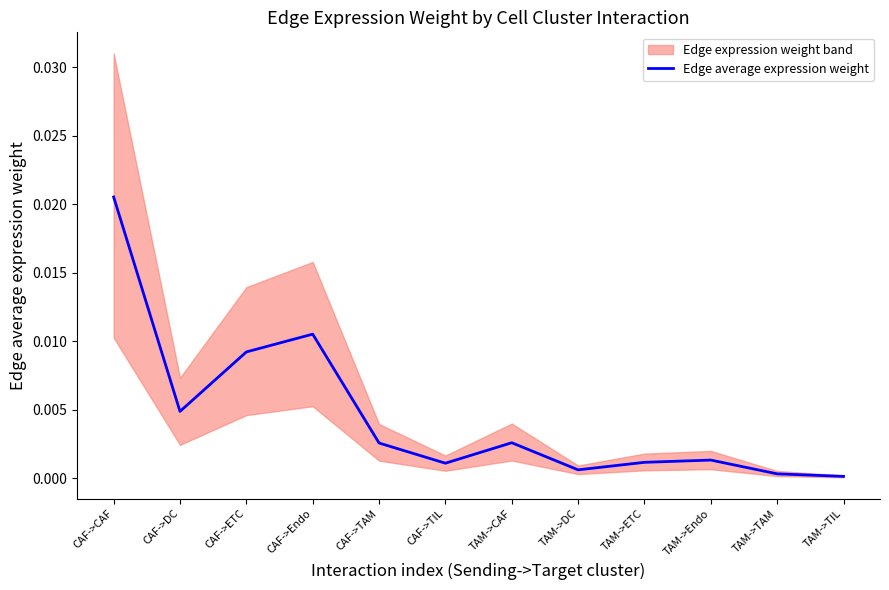

Between CAF->TIL and TAM->ETC, which is larger?

TAM->ETC